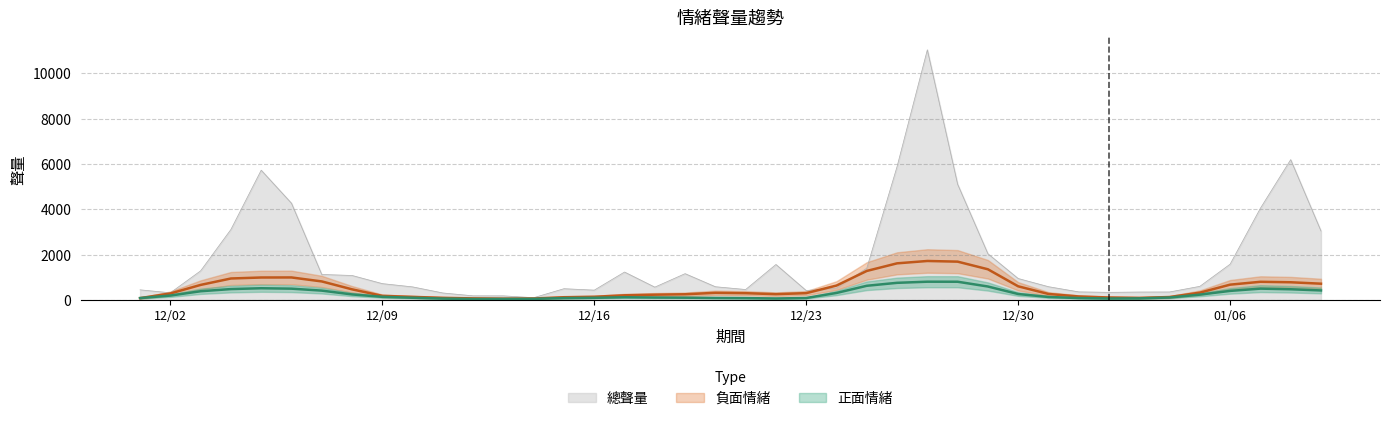

Which category has the lowest value across all series?

2019/12/14